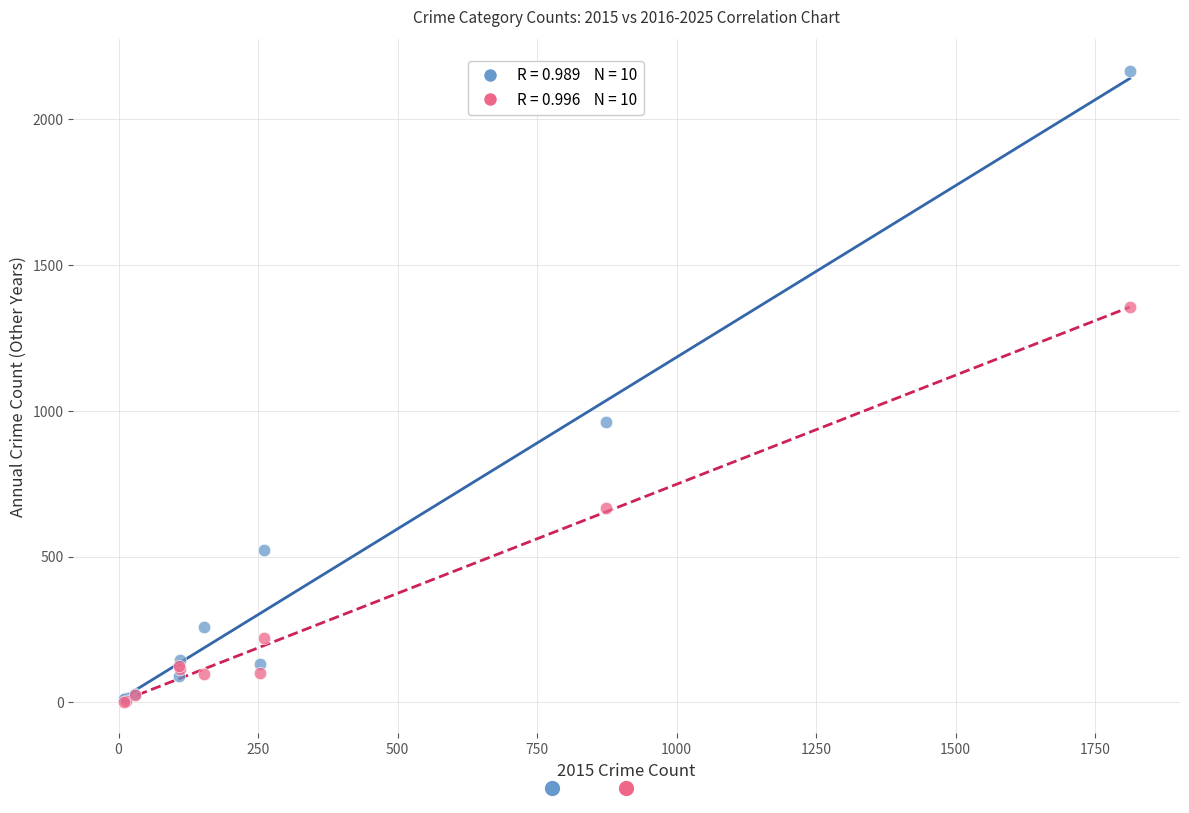

Across all series, what Y value is closest to 1083?

961